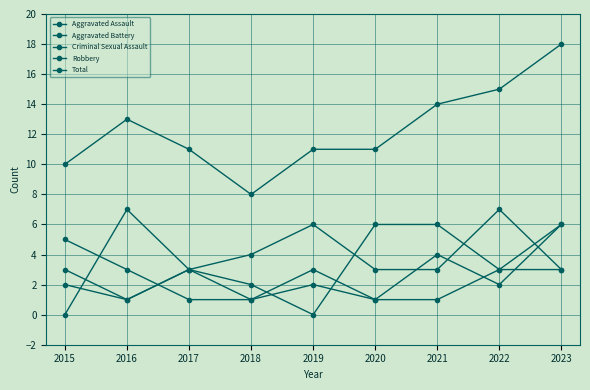

Is this an area chart (filled region under the line)?

No